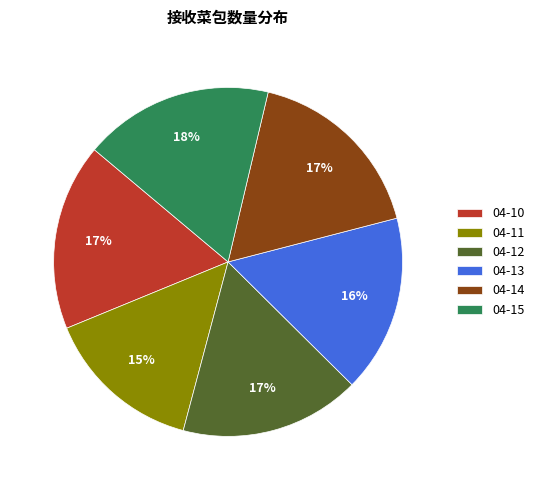

Which category has the smallest portion of the pie?

04-11